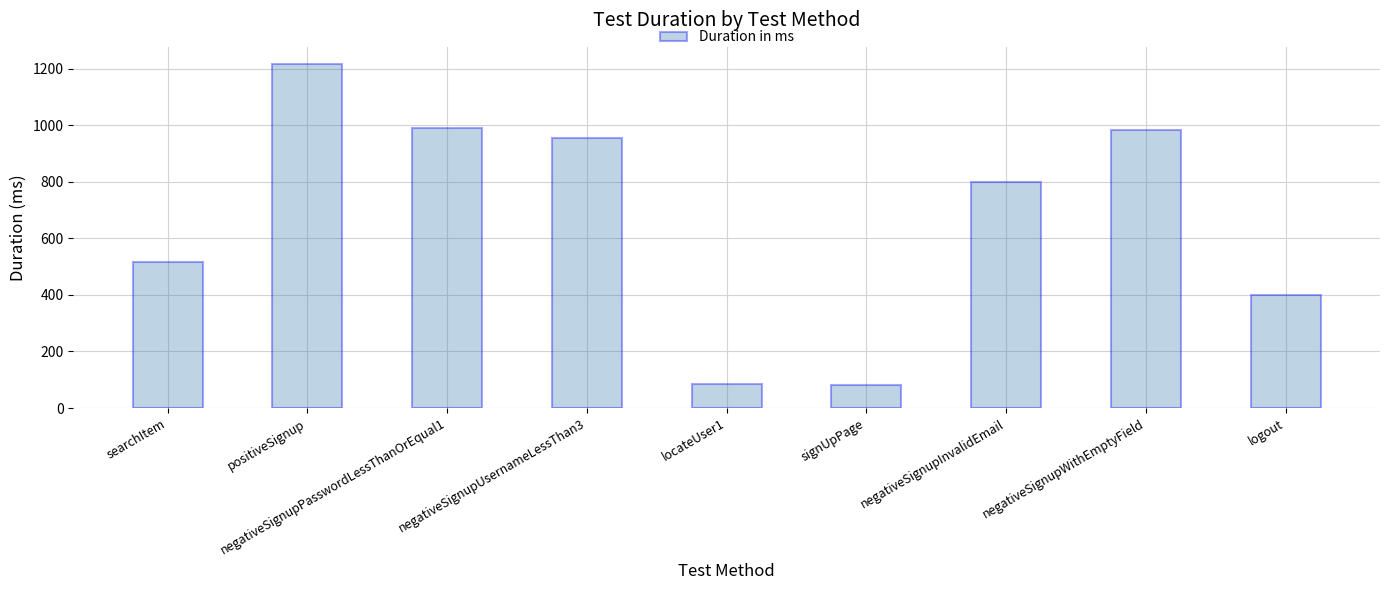

At which label is the value closest to 649?

searchItem